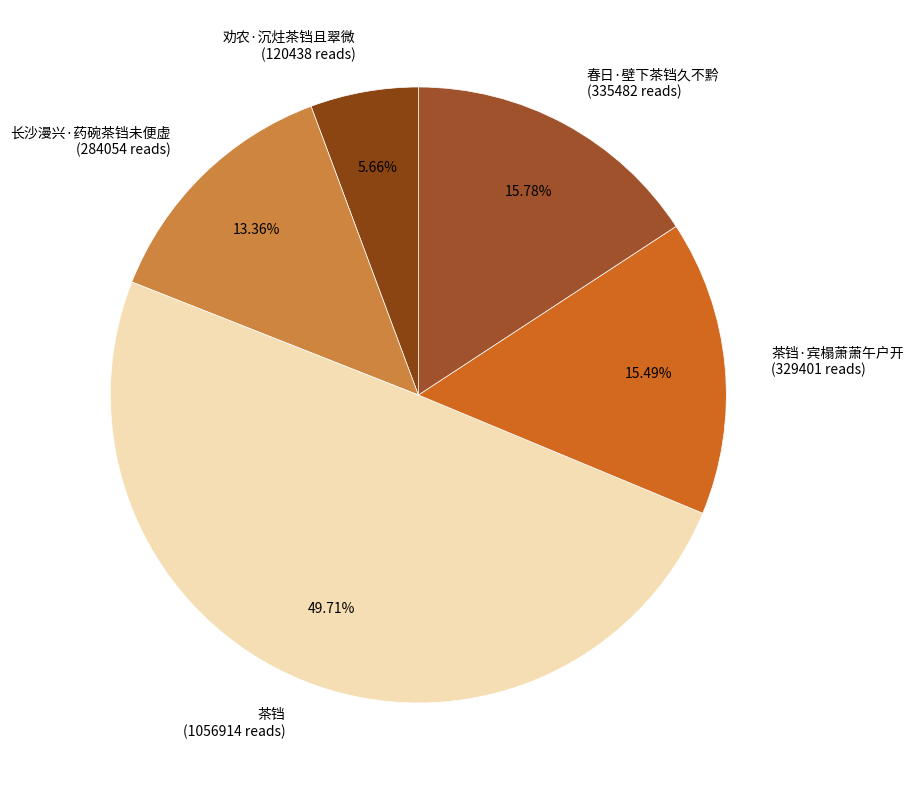

The 劝农·沉炷茶铛且翠微 slice represents 16% of the pie. True or false?

False